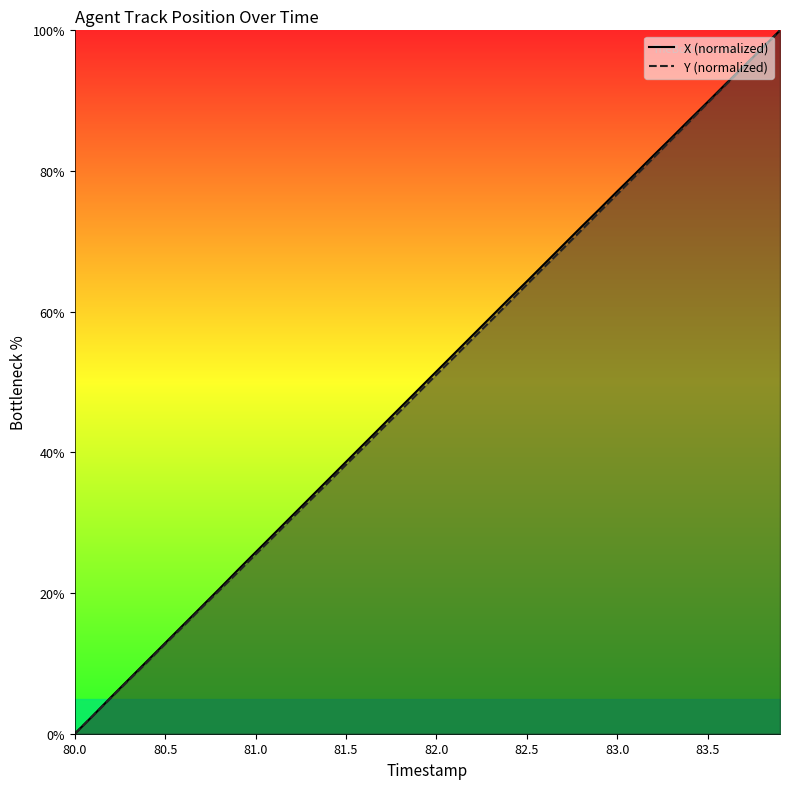

Is it true that X (normalized) equals 12.9 at 80.5?

True